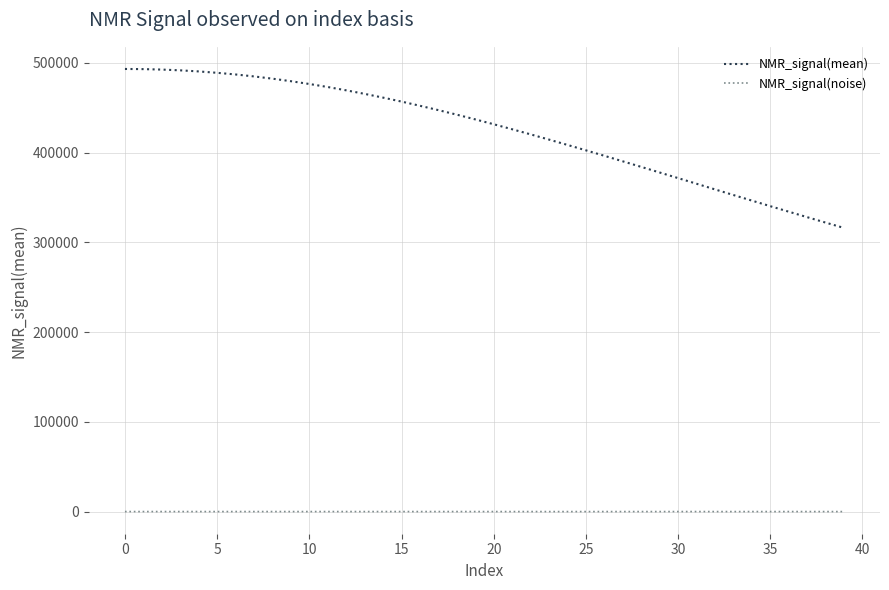

Which series has the widest spread of values?

NMR_signal(mean)